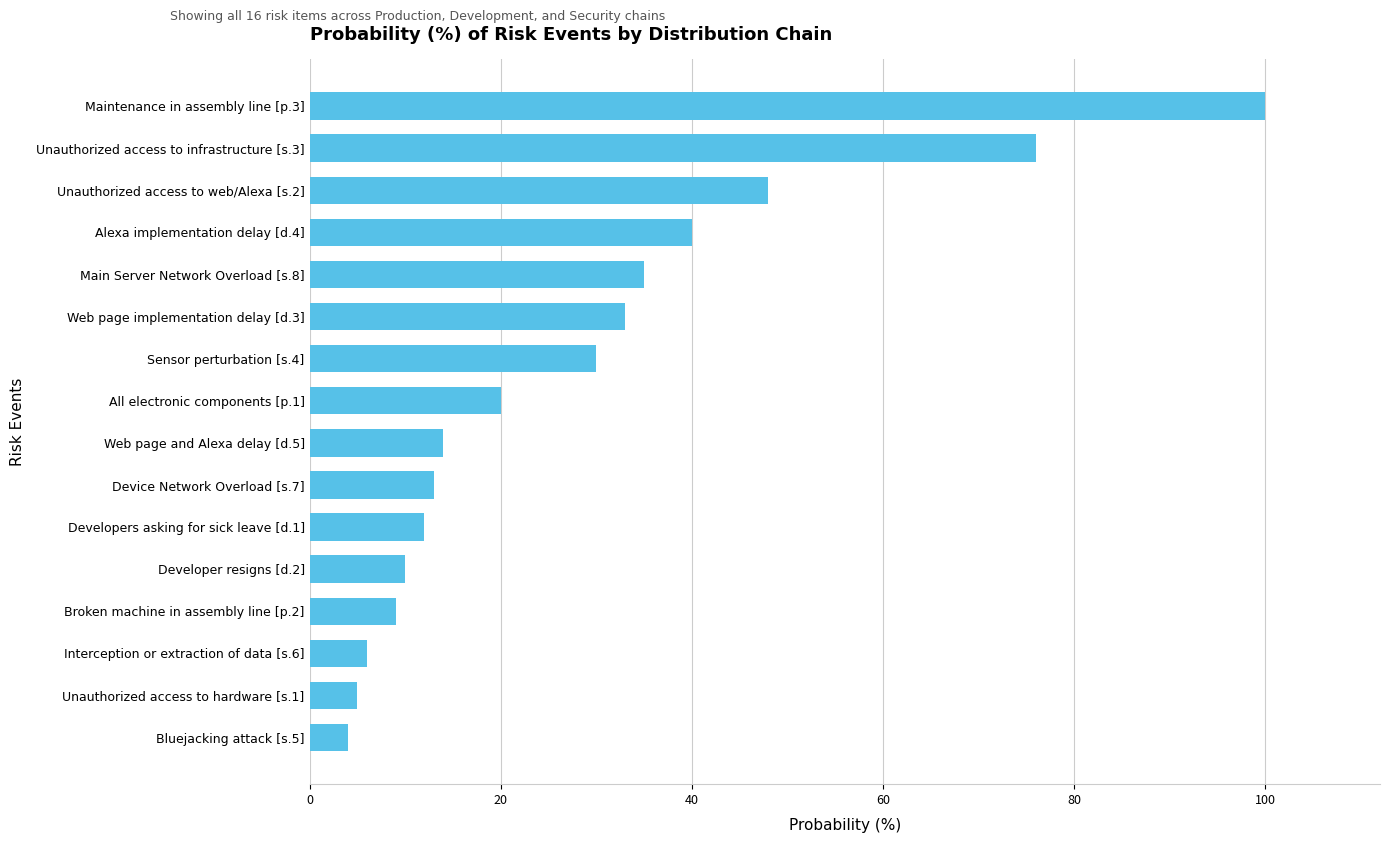

What is the greatest value displayed?

100